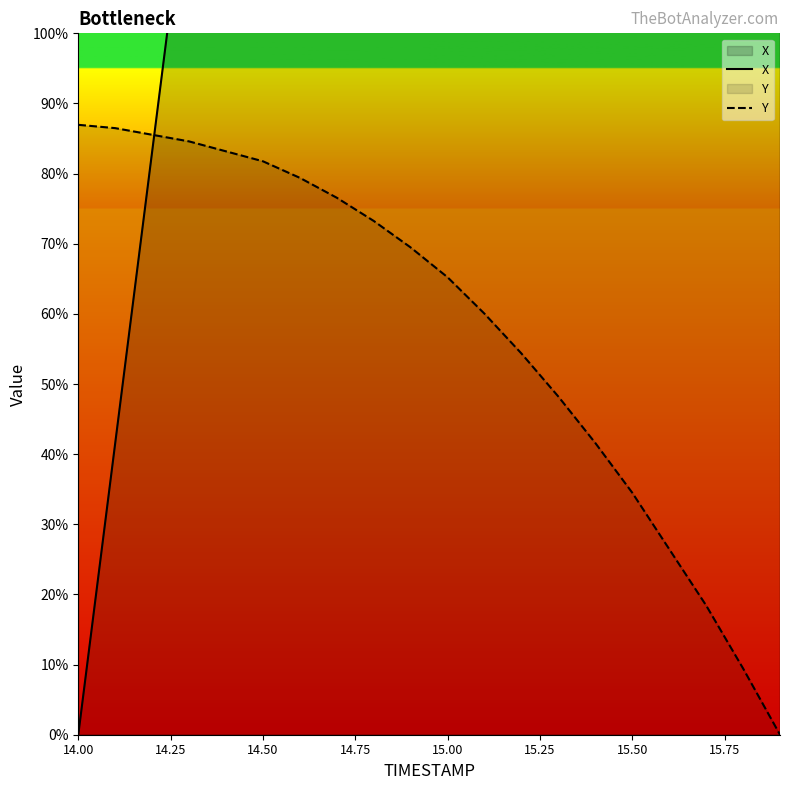

At which category does the chart reach its minimum across all series?

14.00